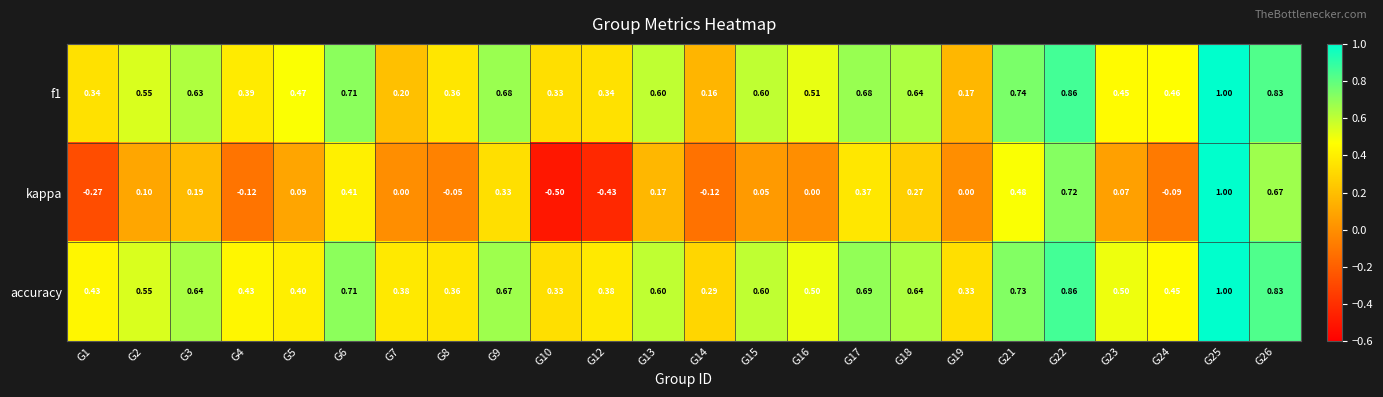

Which series has the largest total across all categories?

accuracy